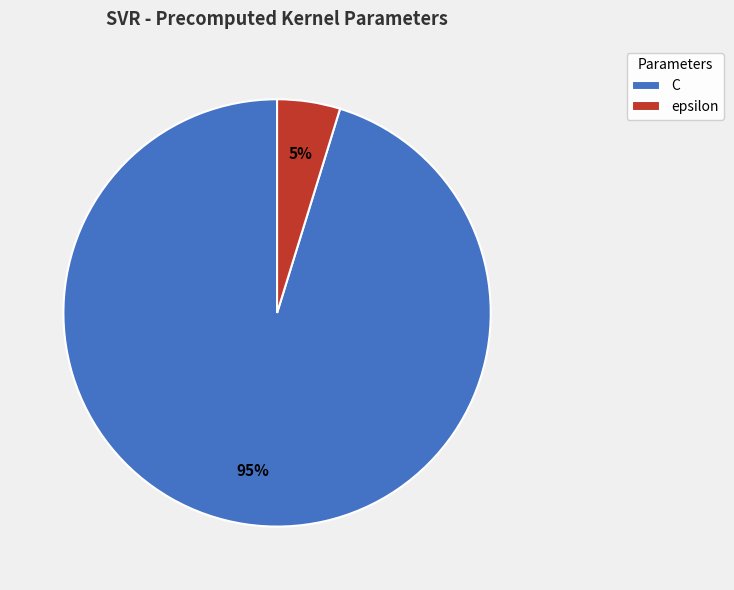

Count the number of slices in the pie.

2